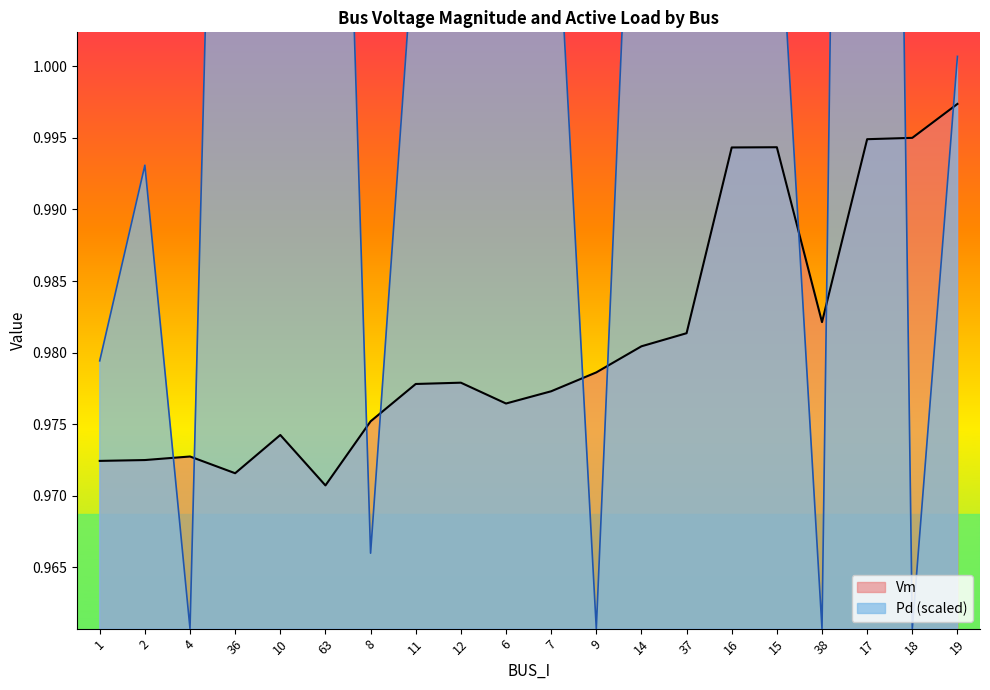

What are all the series names shown in the legend?

Vm, Pd